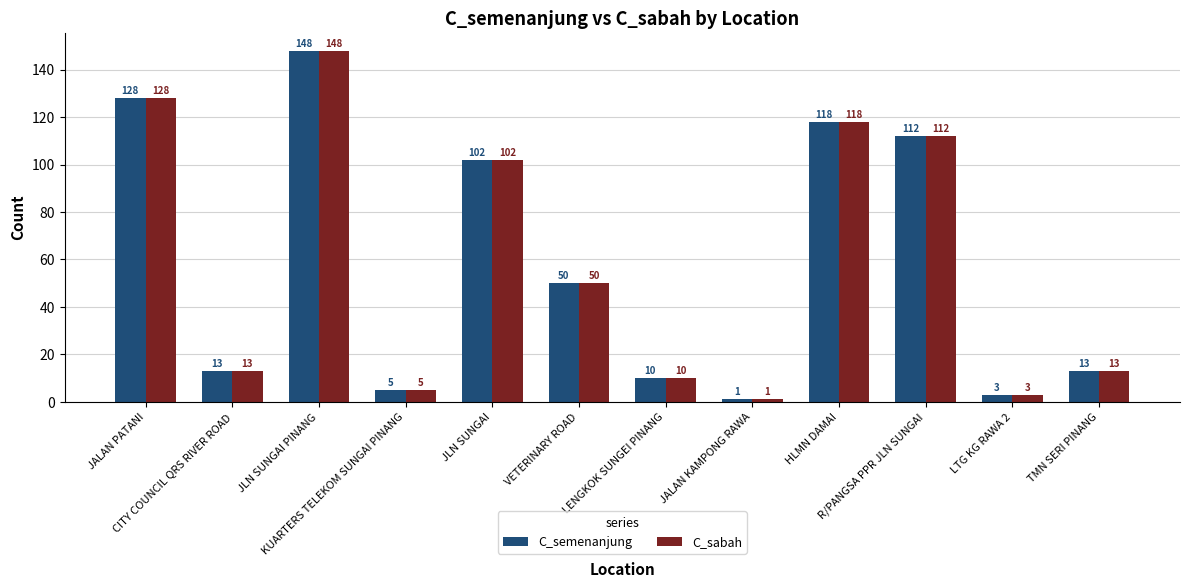

At how many categories does at least one series exceed 96?

5